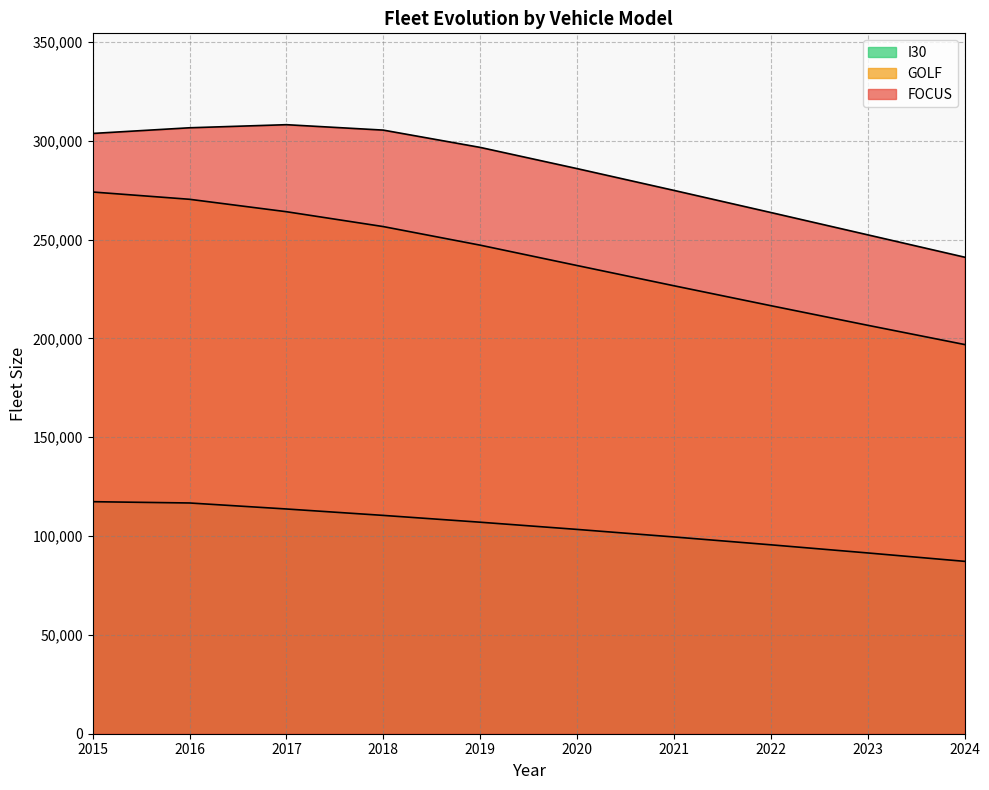

Rank the series at 2020 from lowest to highest value.

I30, GOLF, FOCUS